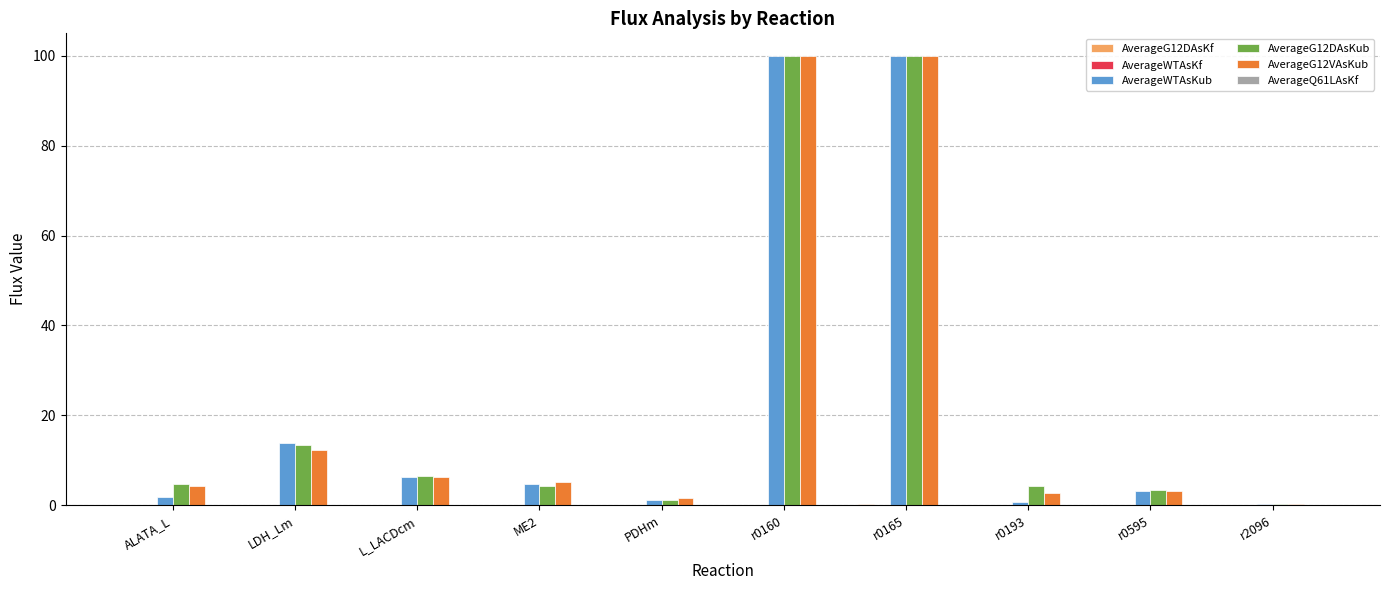

How many groups of bars are there?

10